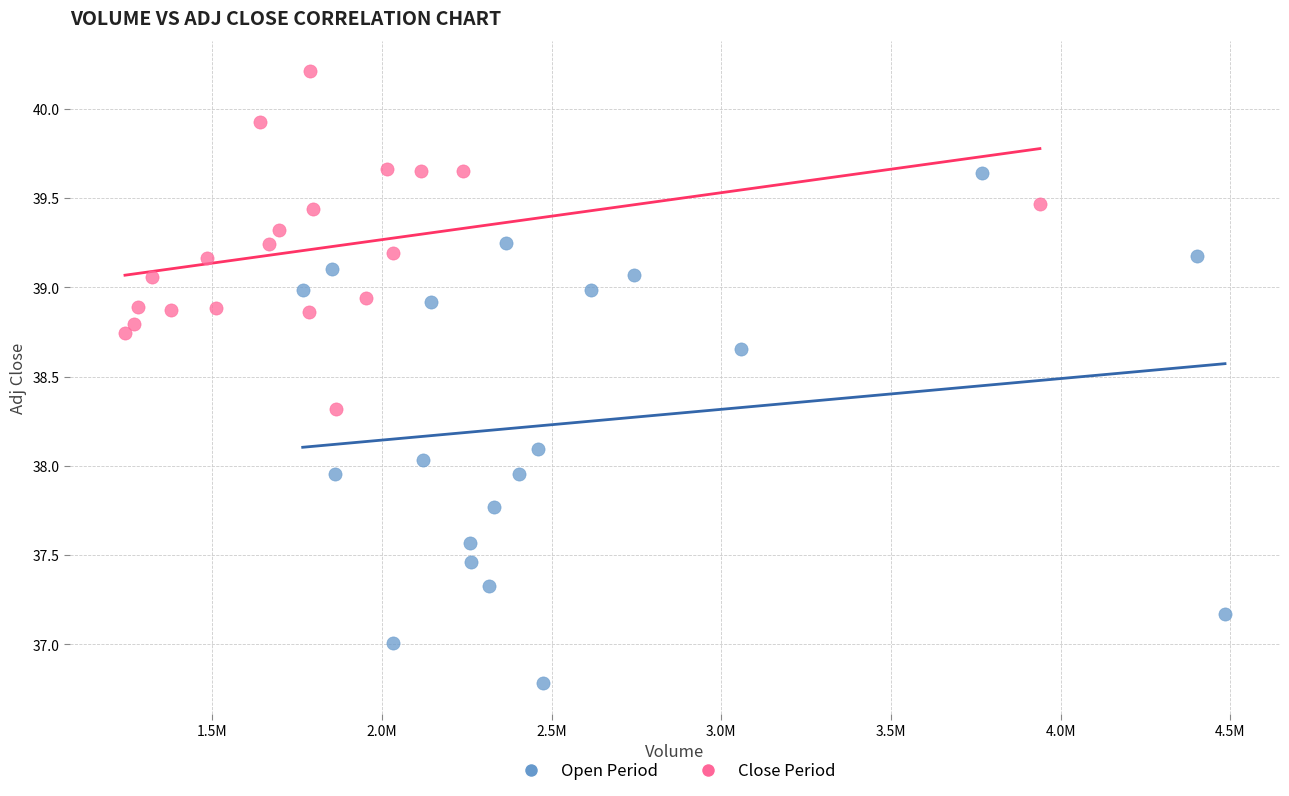

Which series reaches the maximum Y coordinate?

Close Period